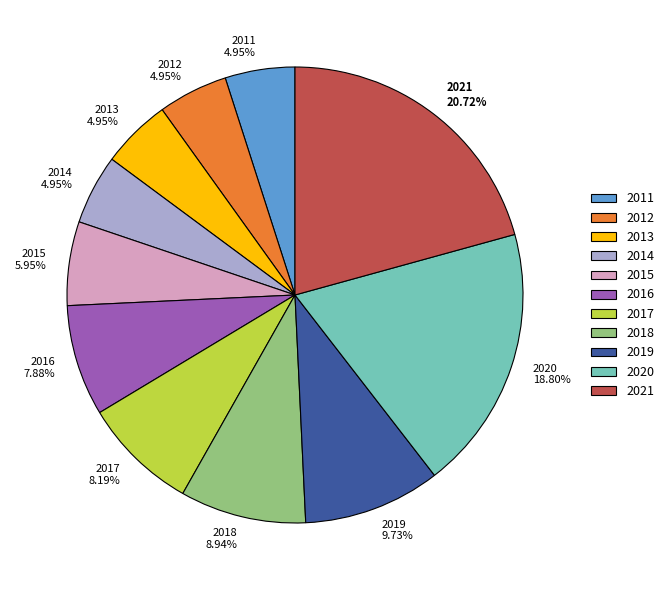

Count the number of slices in the pie.

11